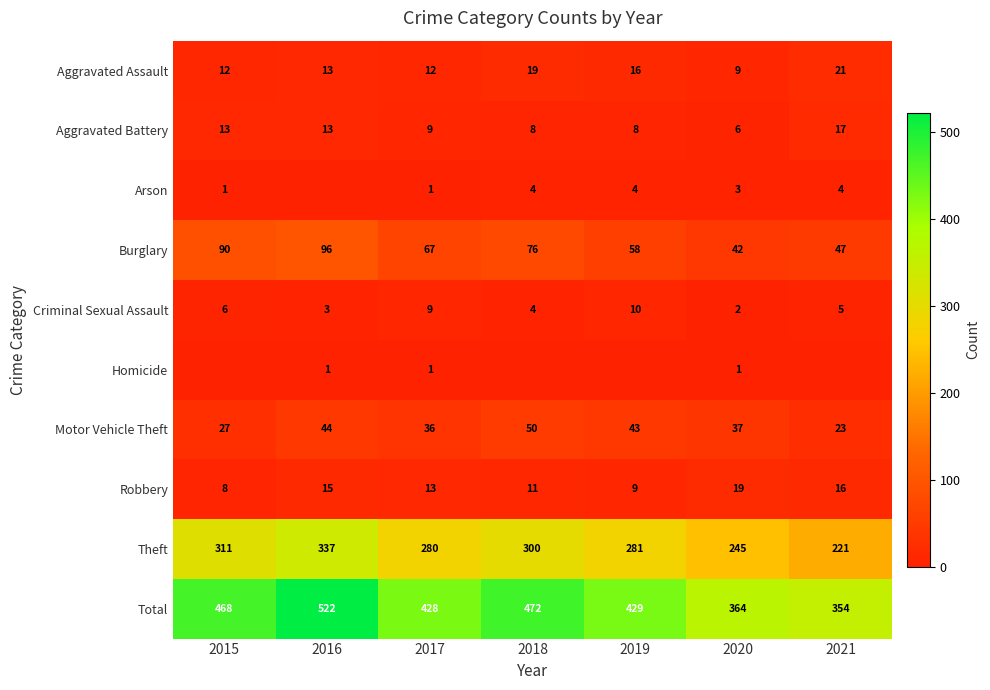

The value of Aggravated Battery at 2020 is 6. True or false?

True